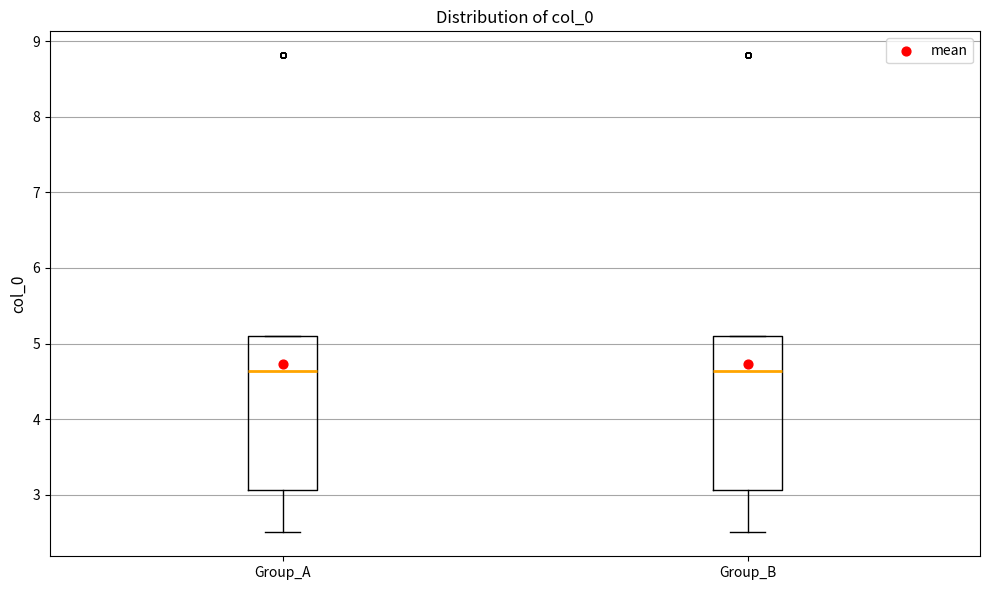

Where does the median line of the box for Group_A sit on the y-axis? The values are not printed on the chart, so give them approximately, as read against the axis.

4.6